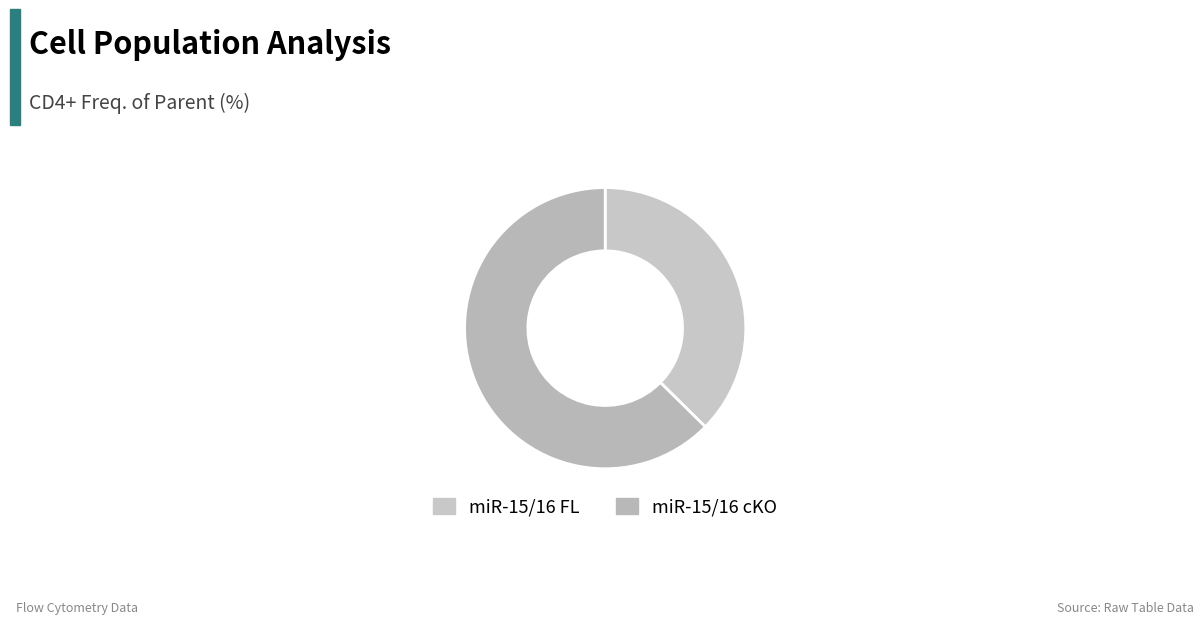

Count the number of slices in the pie.

2